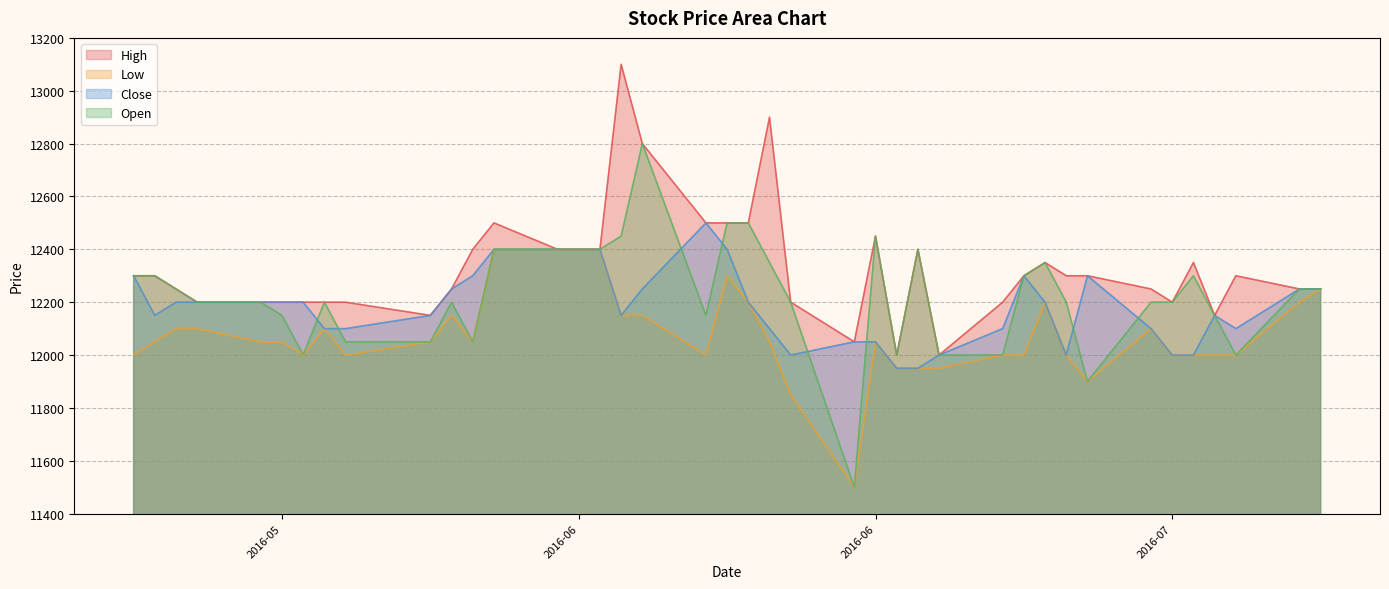

What are all the series names shown in the legend?

High, Low, Close, Open